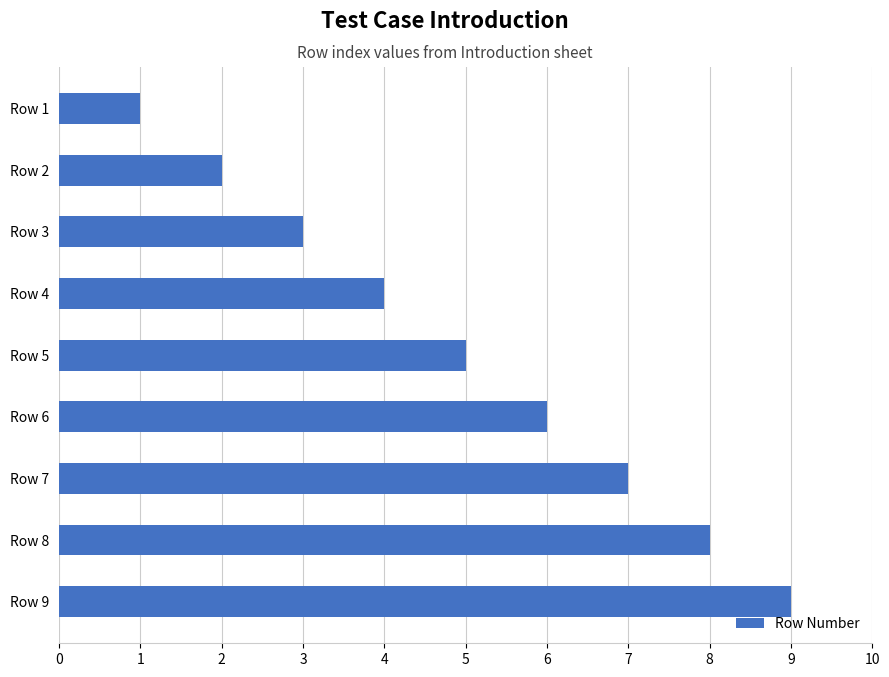

What is the maximum value shown in the chart?

9